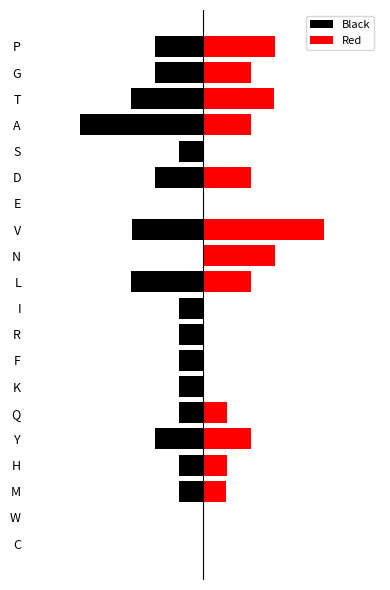

What is the average value of the Black series?

-0.7